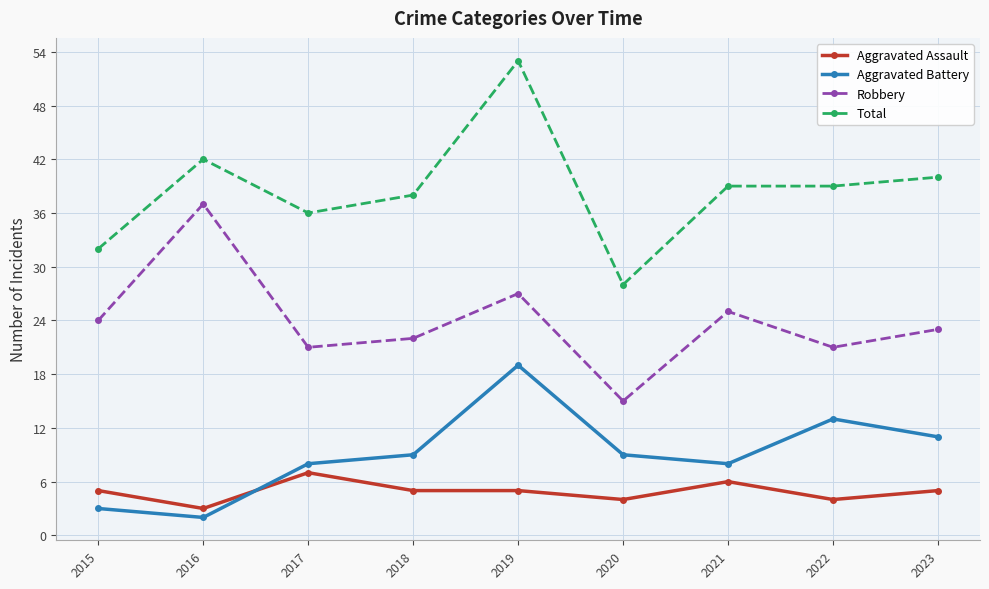

Is it true that Total equals 32 at 2015?

True